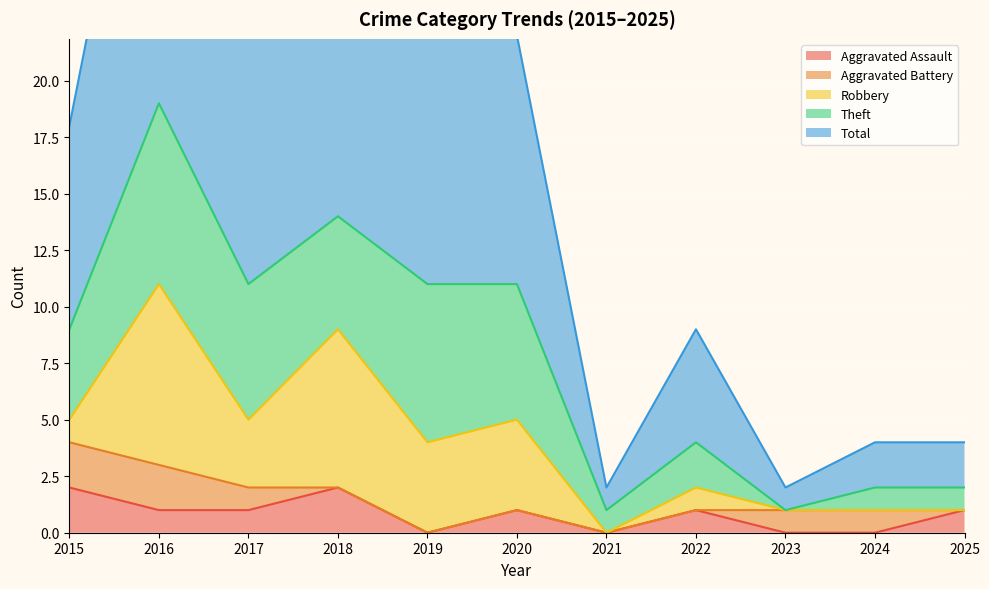

True or false: Aggravated Assault has more than 0 interior local peaks.

True